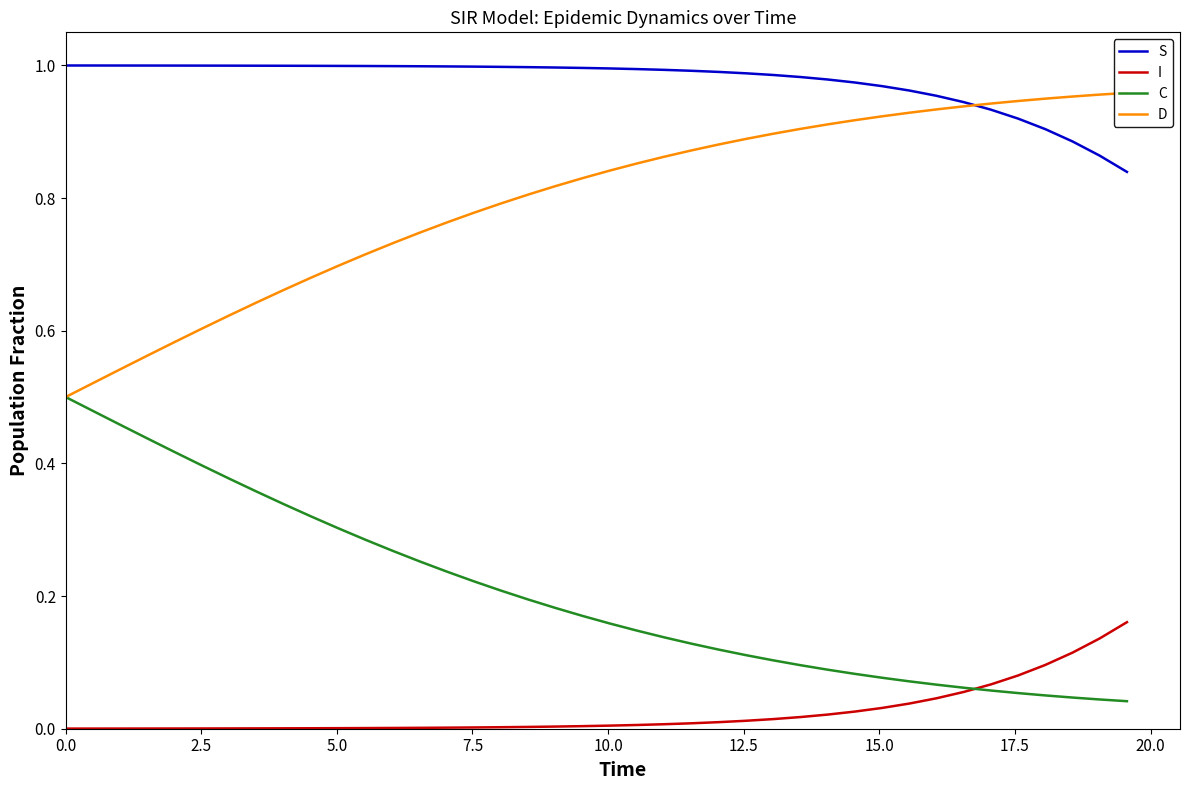

What are all the series names shown in the legend?

S, I, C, D